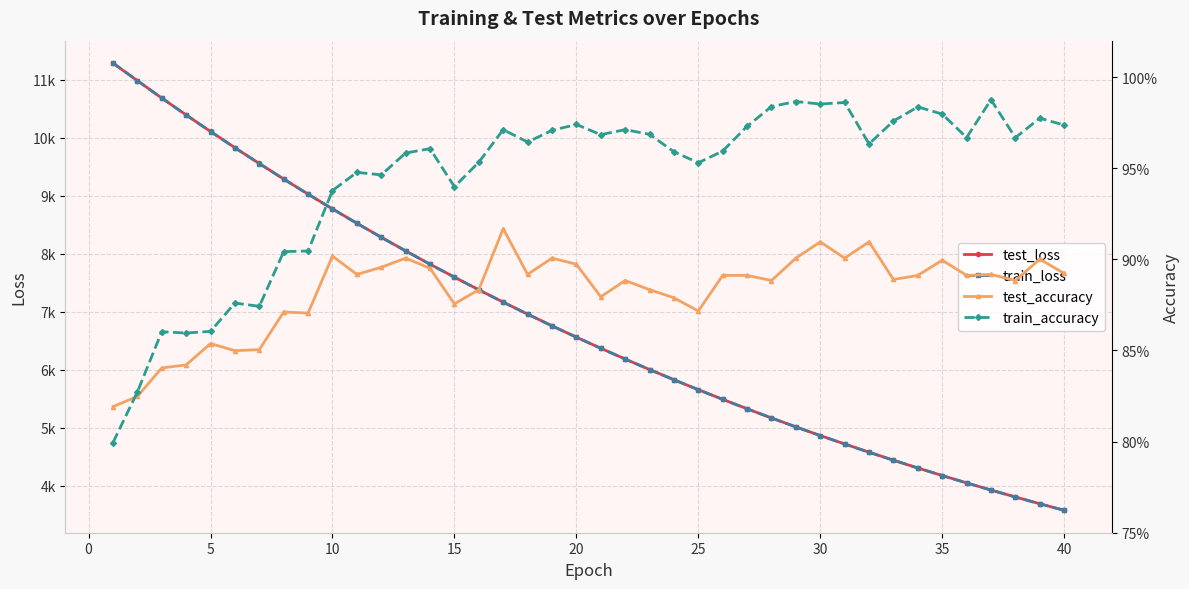

Rank the series by their maximum value, from lowest to highest.

test_accuracy, train_accuracy, test_loss, train_loss